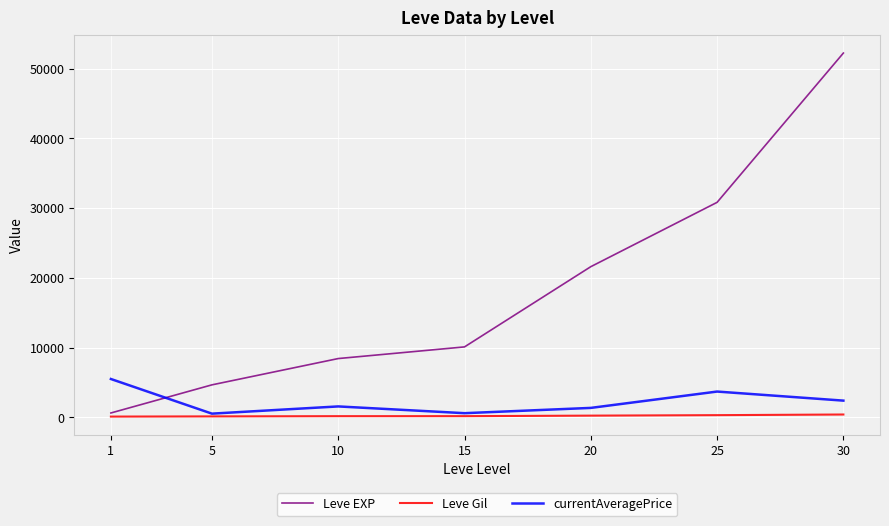

Which series has the widest spread of values?

Leve EXP